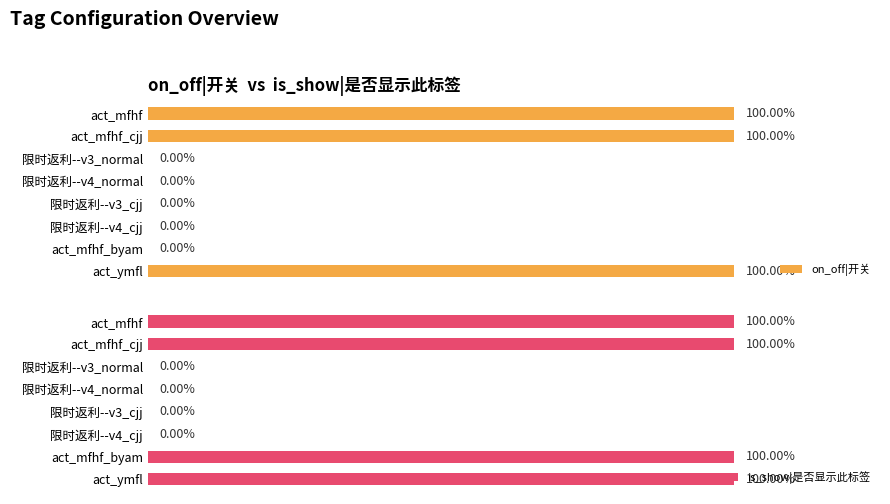

Which series has the largest range (max minus min)?

on_off|开关